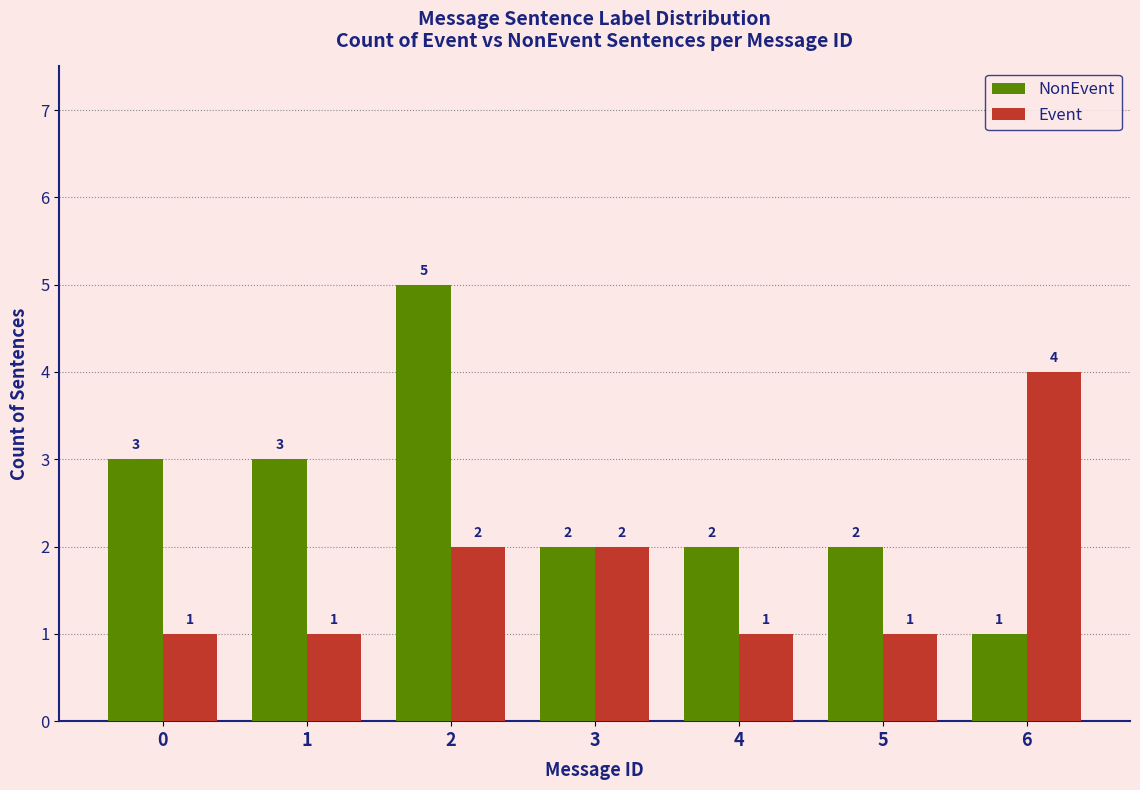

Reading left to right, what are all the values shown in this chart?

NonEvent: 3	3	5	2	2	2	1
Event: 1	1	2	2	1	1	4